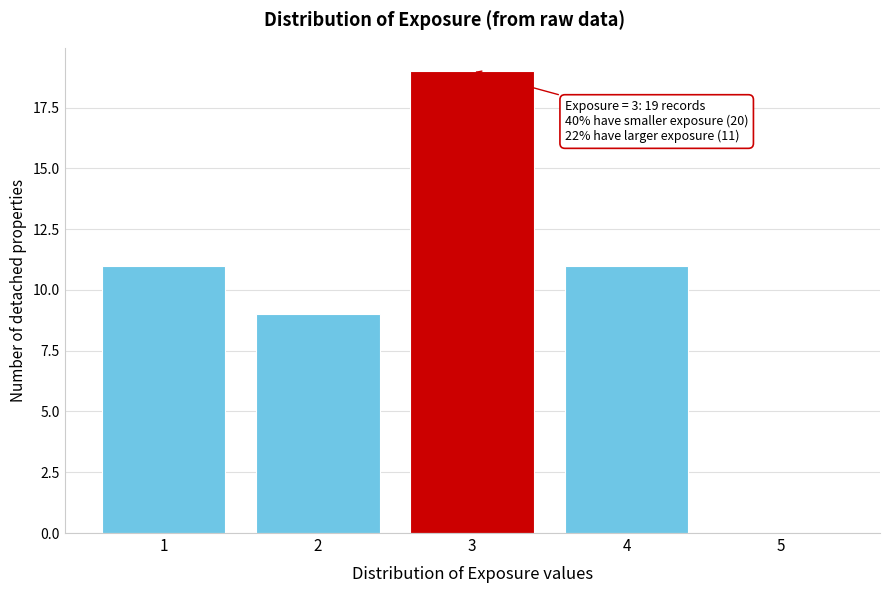

Reading right to left, extract all data points from this chart.

5=0	4=11	3=19	2=9	1=11